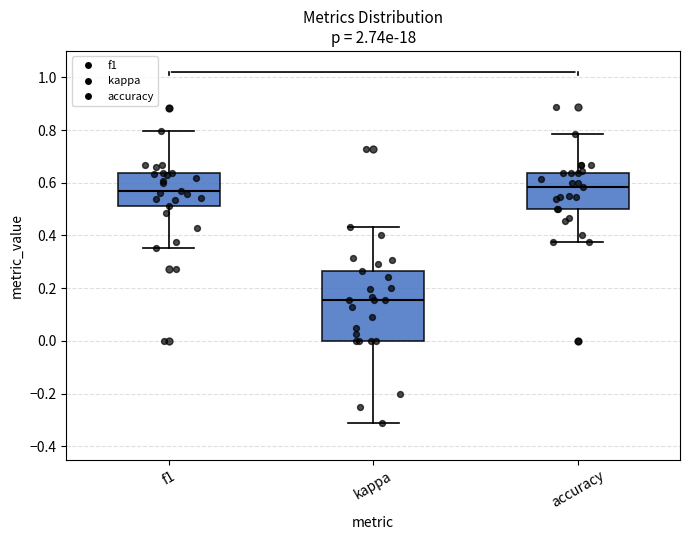

Reading left to right, read every box against the y-axis: the position of its median line, the range the box covers, and the ends of its whiskers. The values are not printed on the chart, so give them approximately, as read against the axis.

f1: median 0.56, box 0.52 to 0.64, whiskers 0.36 to 0.80
kappa: median 0.16, box 0.00 to 0.26, whiskers -0.32 to 0.44
accuracy: median 0.58, box 0.50 to 0.64, whiskers 0.38 to 0.78